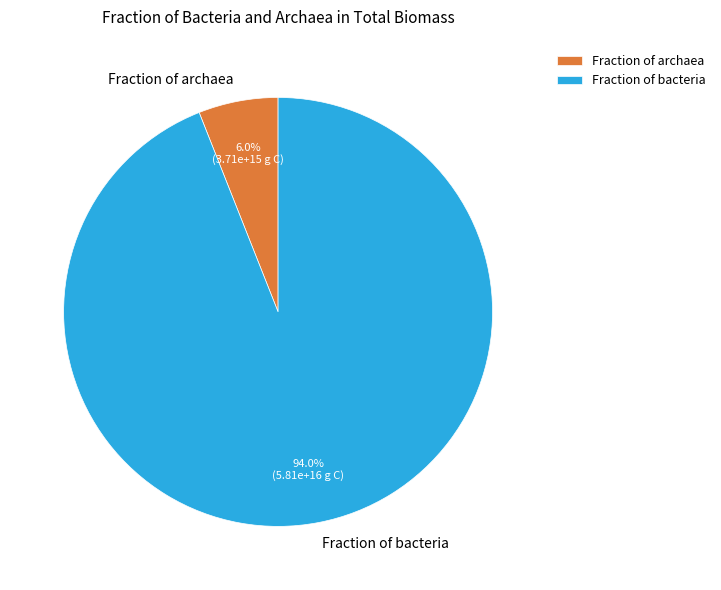

How many segments does this pie chart have?

2